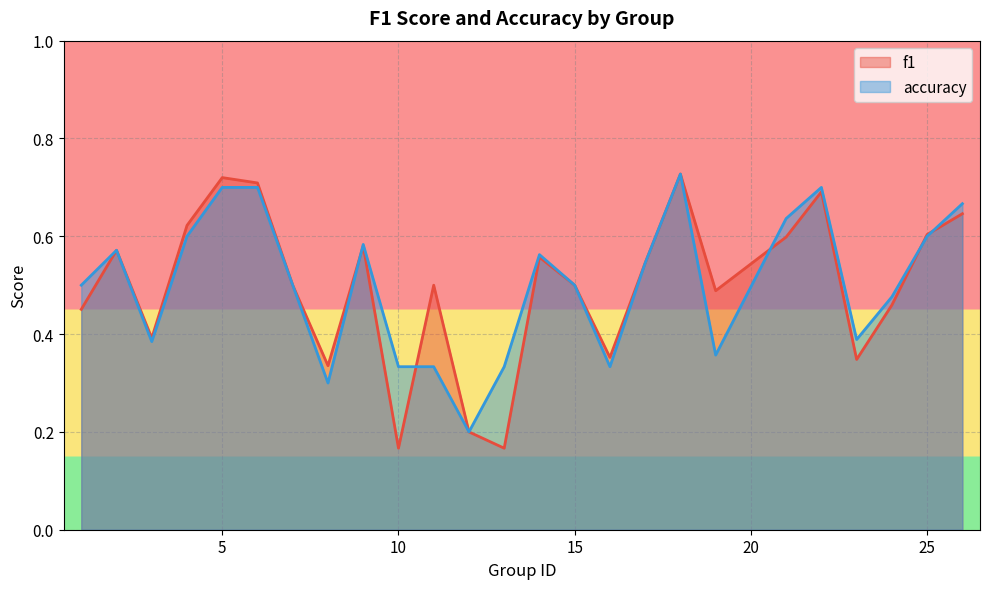

What is the minimum value for accuracy?

0.2